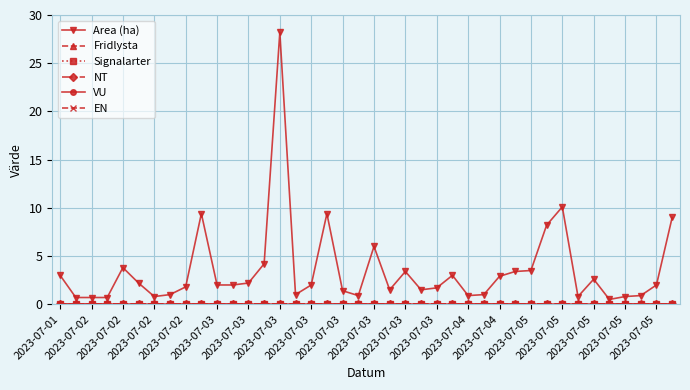

Does the chart have visible grid lines?

Yes